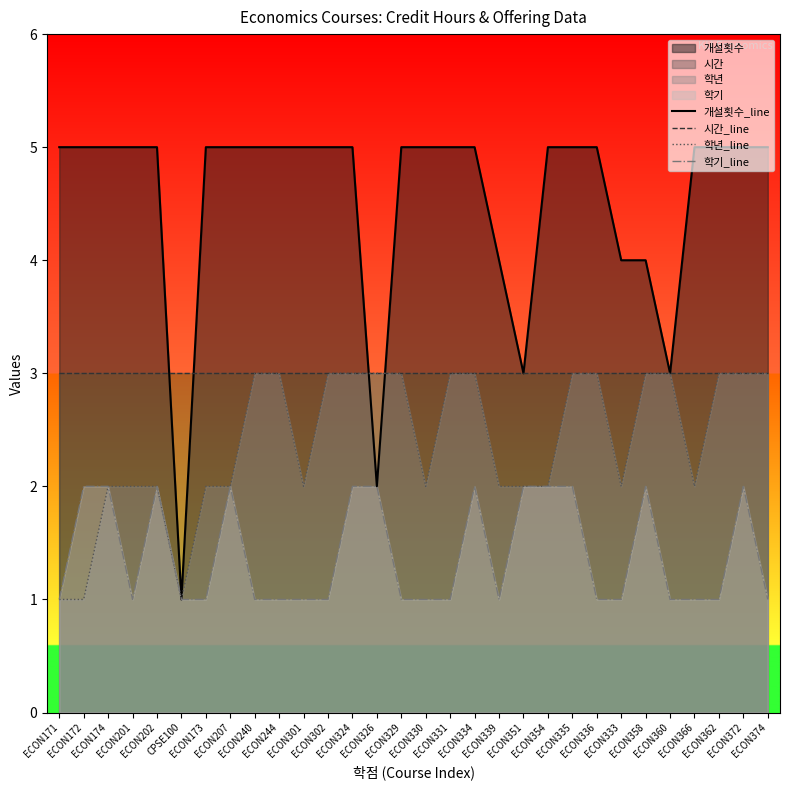

True or false: 시간_line has a value of 3 at ECON335.

True